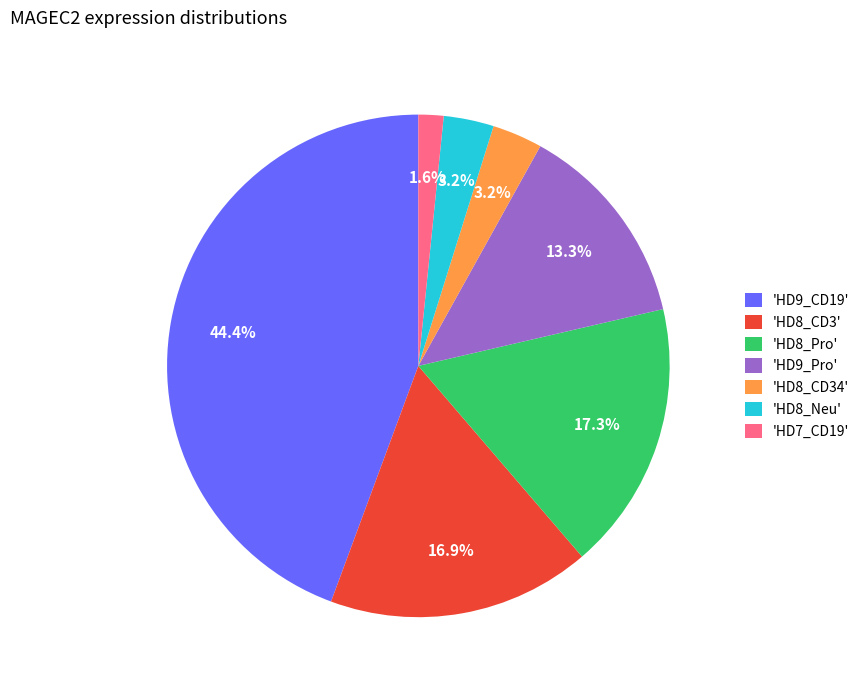

To the nearest percent, what is the average slice percentage?

14%